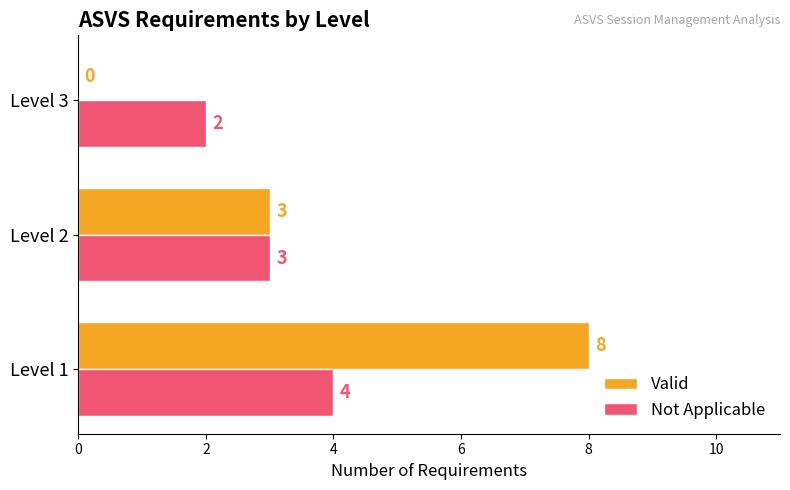

What is the sum of all Valid values?

11